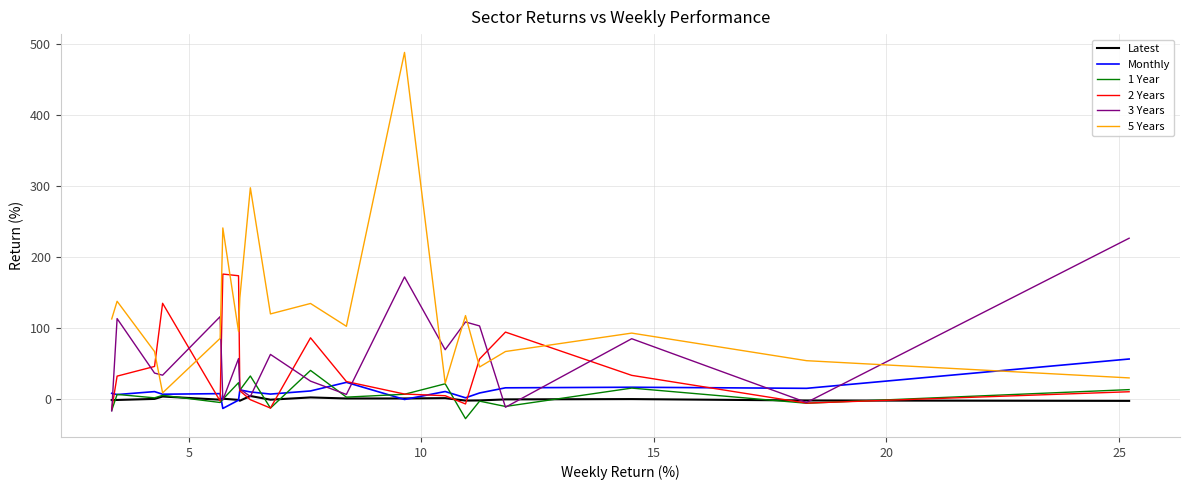

What is the minimum value shown in the chart?

-27.2